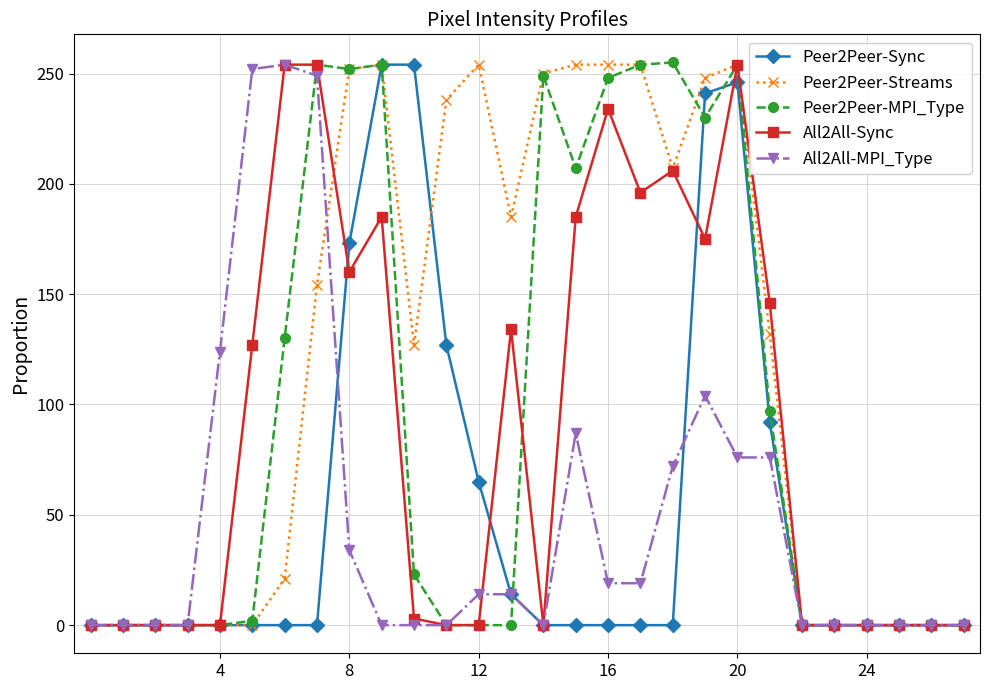

What is the maximum value shown in the chart?

255